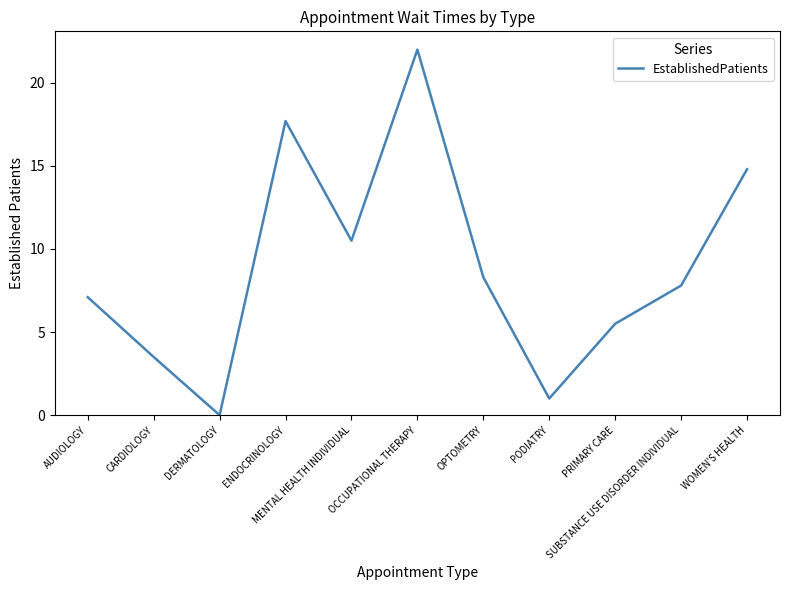

What is the average value?

8.9